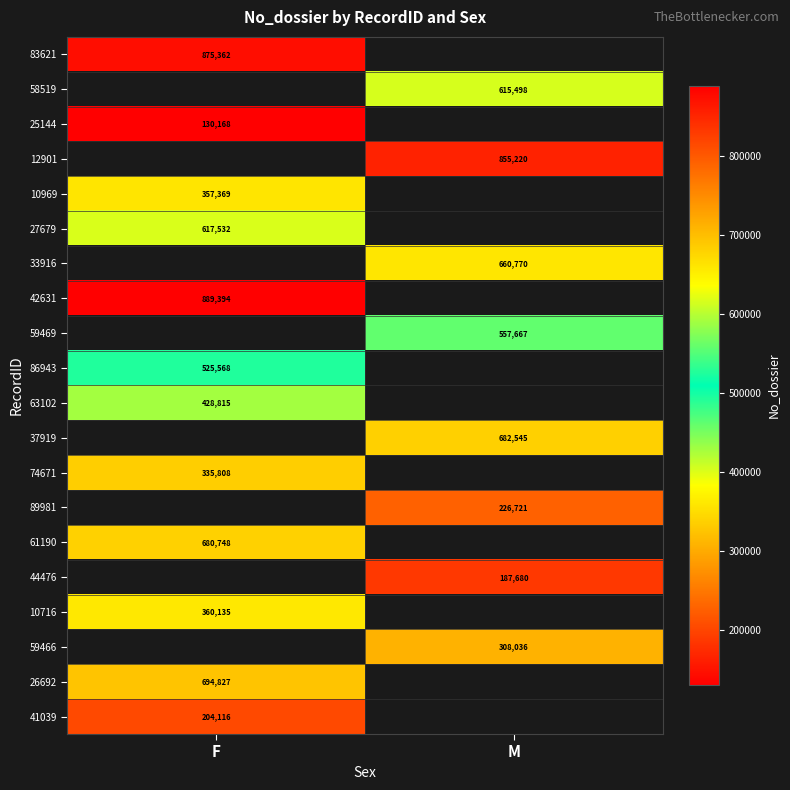

How many data points does each series have?

2